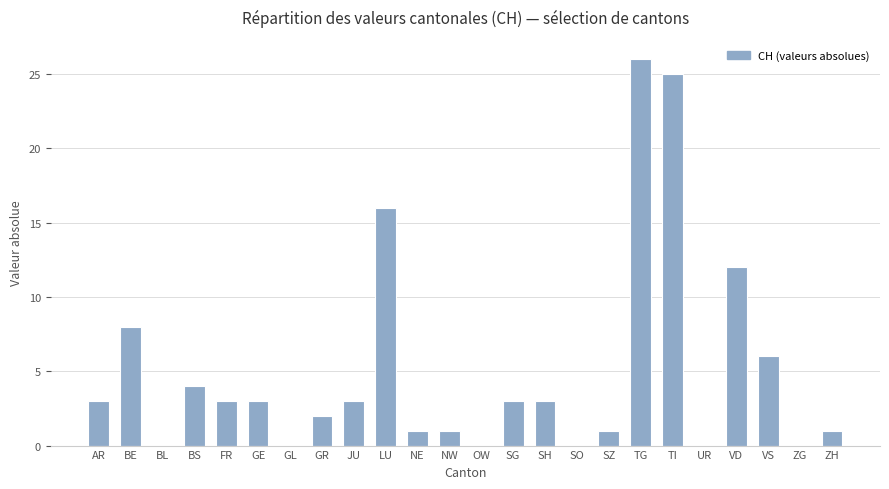

What is the maximum value shown in the chart?

26